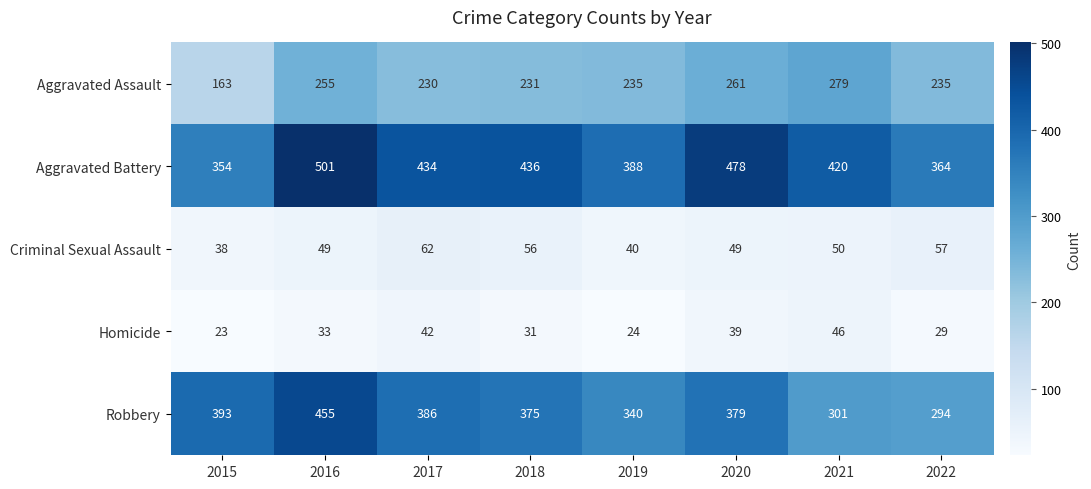

Read the Homicide value at 2018, to the nearest 10.

30